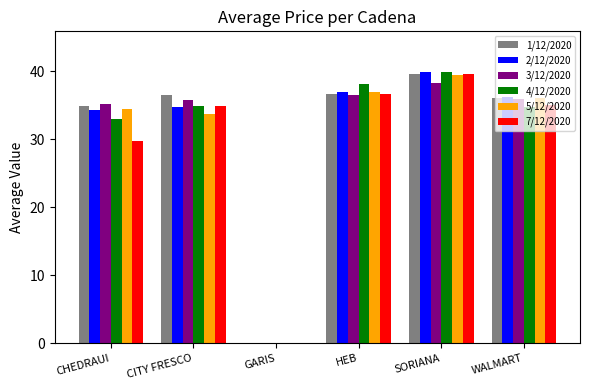

The value of 1/12/2020 at CHEDRAUI is 56.6. True or false?

False